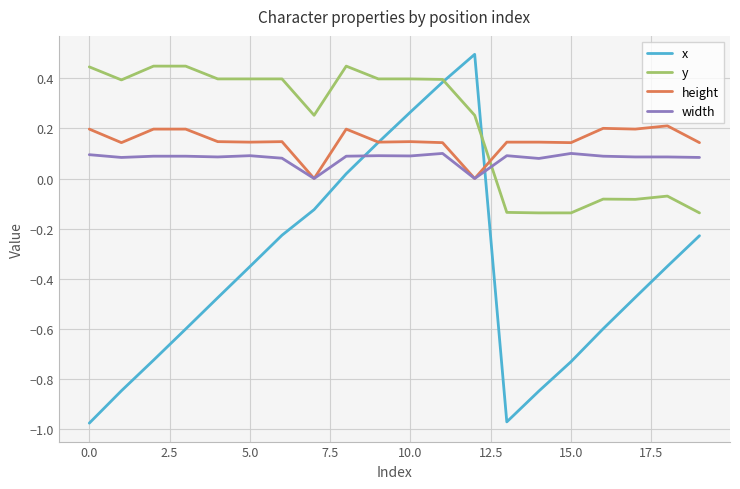

Which series has the largest total across all categories?

y